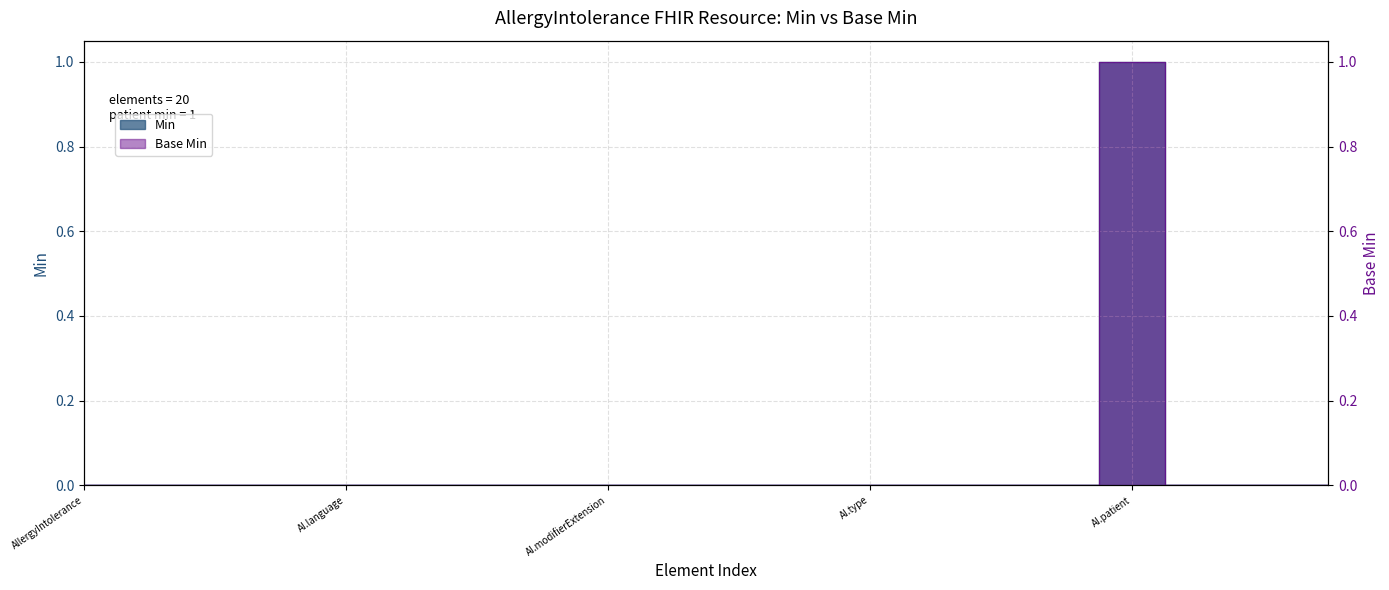

Which series has the widest spread of values?

Min